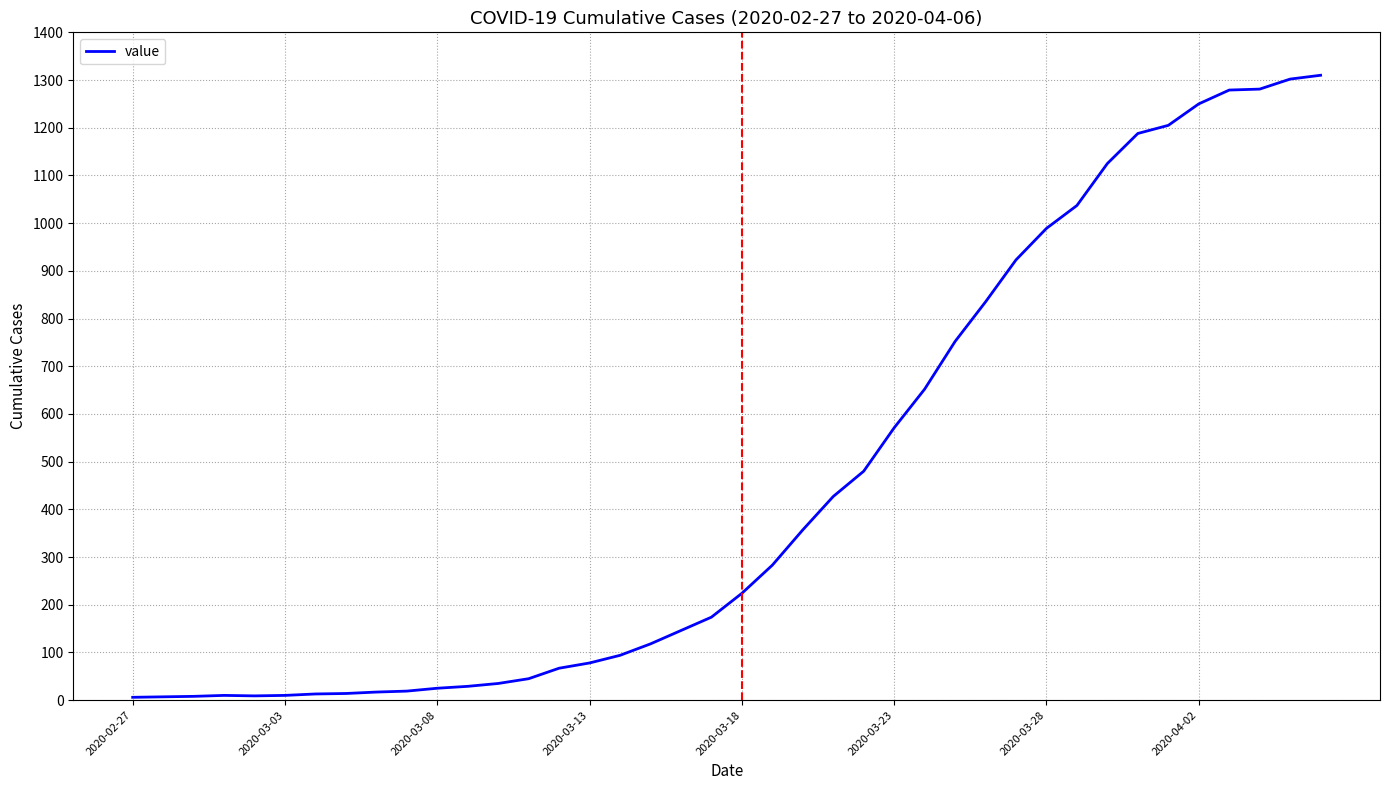

What is the maximum value shown in the chart?

1310